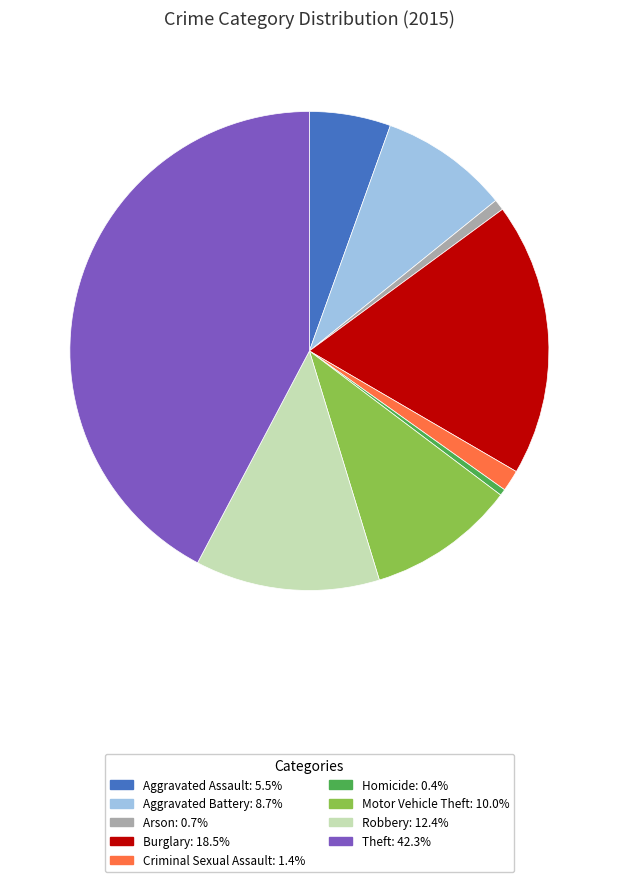

Is the sum of Motor Vehicle Theft and Aggravated Assault greater than half?

No